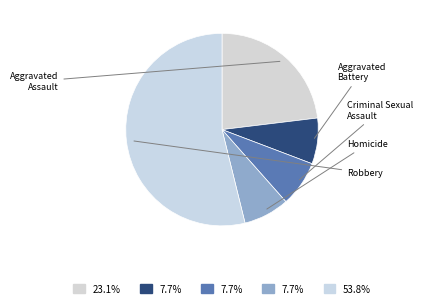

What is the change in value from Aggravated Assault to Robbery?

+4